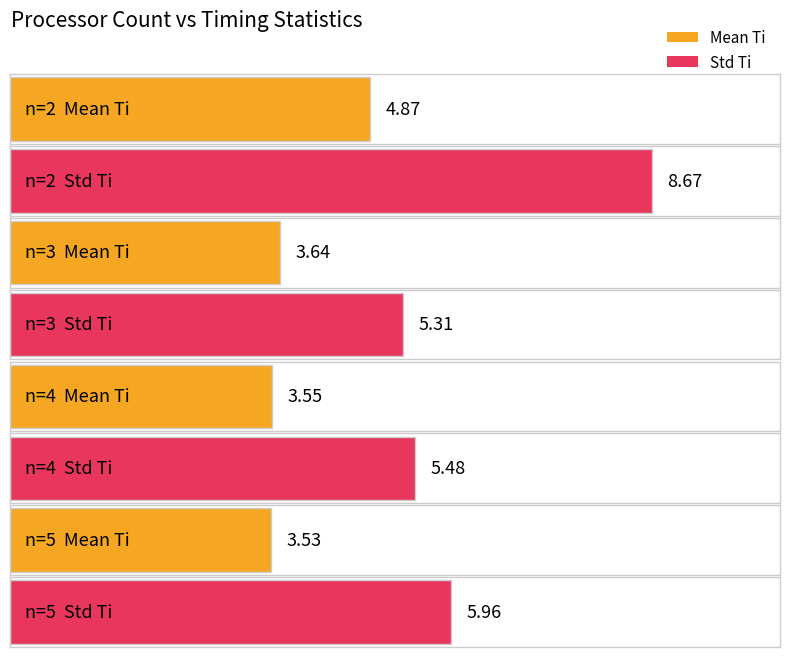

What are all the series names shown in the legend?

Mean Ti, Std Ti